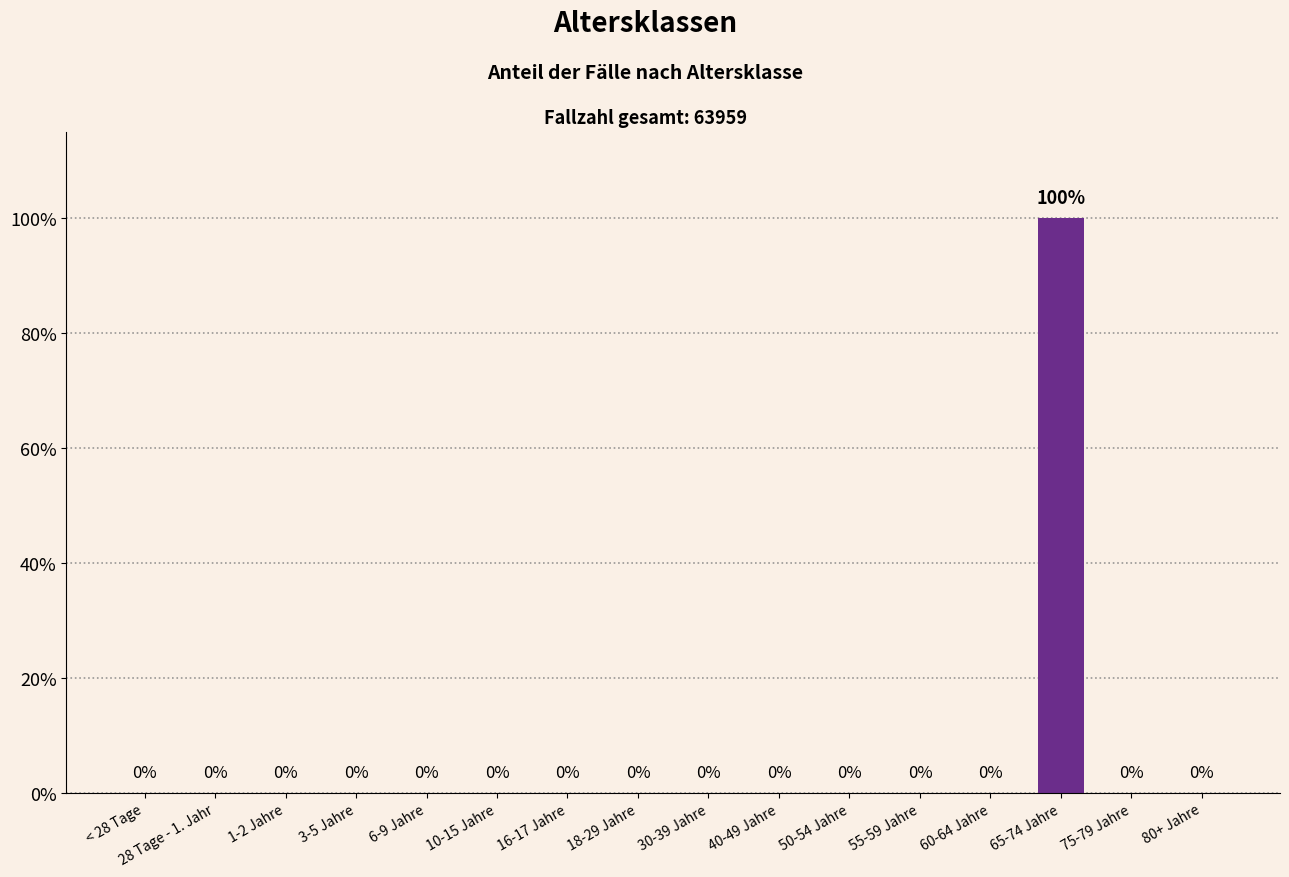

List the labels in order of value, largest first.

65-74 Jahre, < 28 Tage, 28 Tage - 1. Jahr, 1-2 Jahre, 3-5 Jahre, 6-9 Jahre, 10-15 Jahre, 16-17 Jahre, 18-29 Jahre, 30-39 Jahre, 40-49 Jahre, 50-54 Jahre, 55-59 Jahre, 60-64 Jahre, 75-79 Jahre, 80+ Jahre